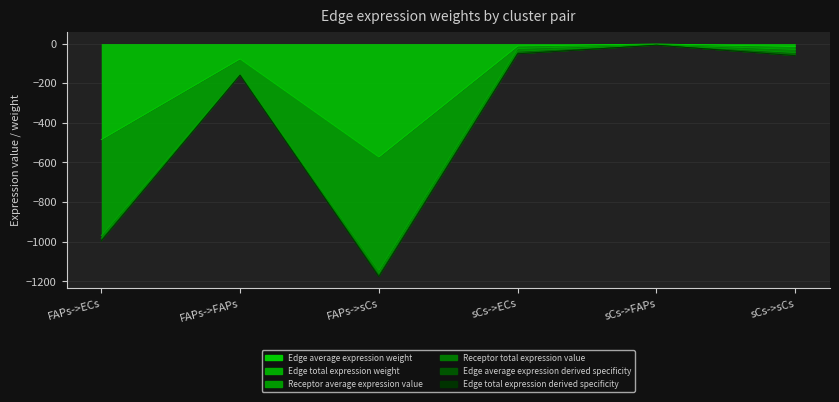

What is the difference between the second highest and second lowest values in the Edge total expression weight series?

944.1